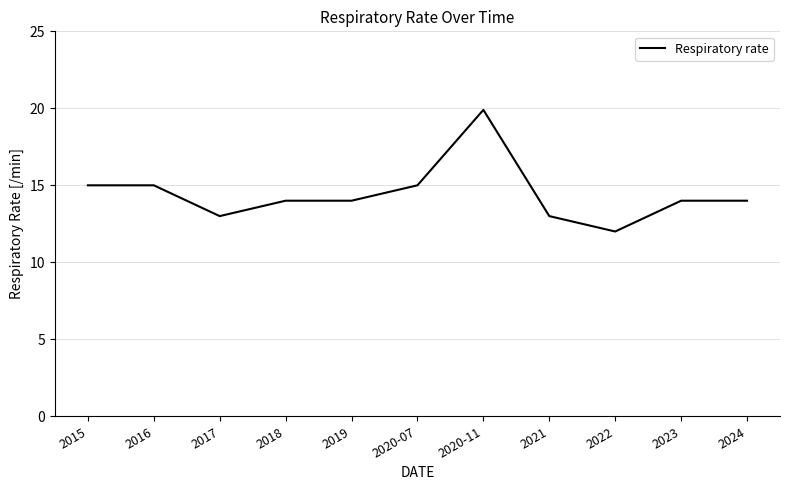

Does the chart have visible grid lines?

Yes